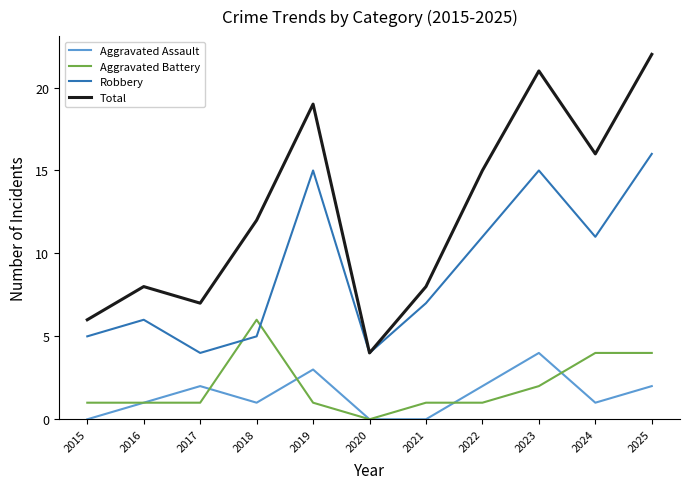

What value does the Robbery series have at 2020?

4